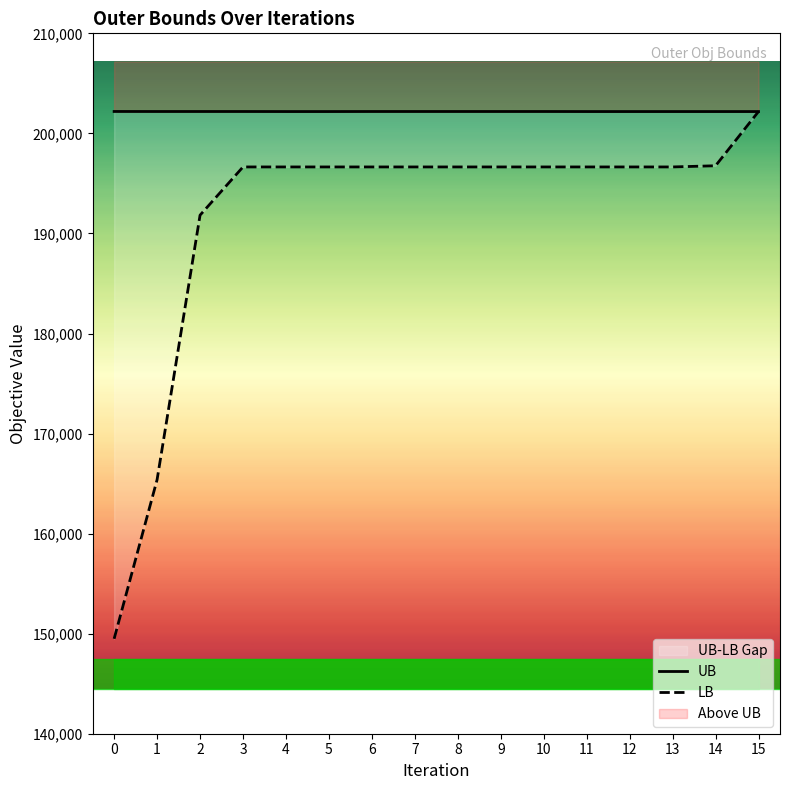

True or false: LB and UB cross at least once.

False